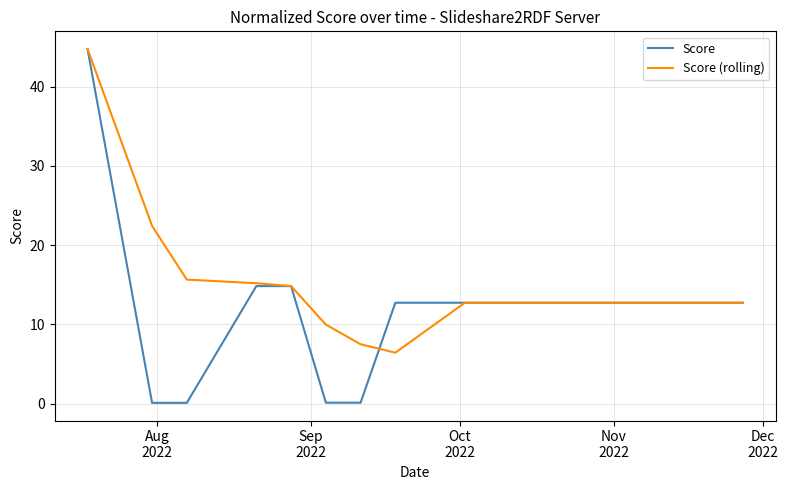

Count the number of categories in the chart.

16